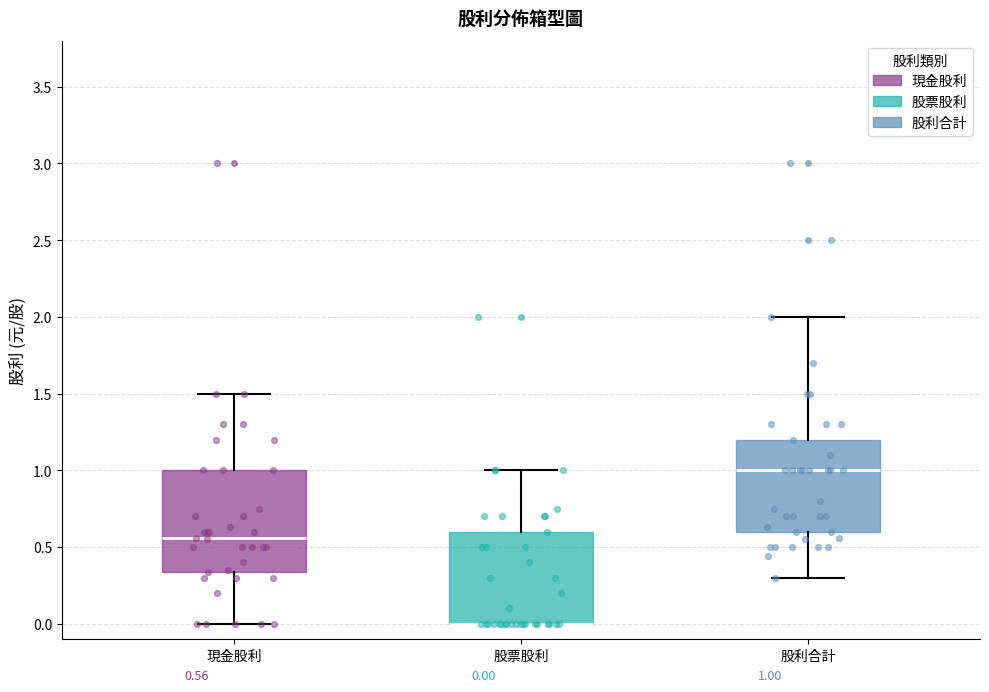

Which box is the tallest, from its lower edge to its upper edge?

現金股利